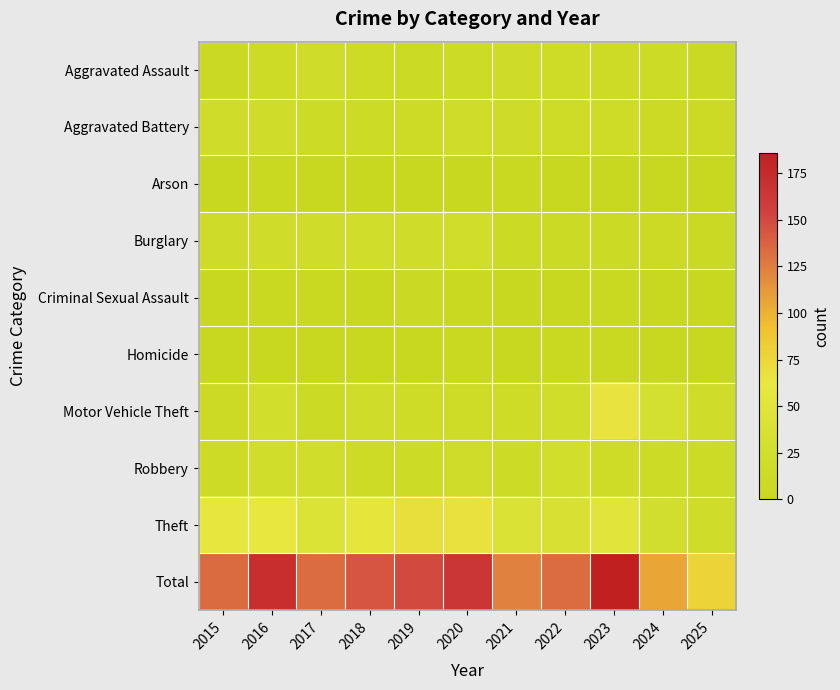

At how many categories does at least one series exceed 119?

9